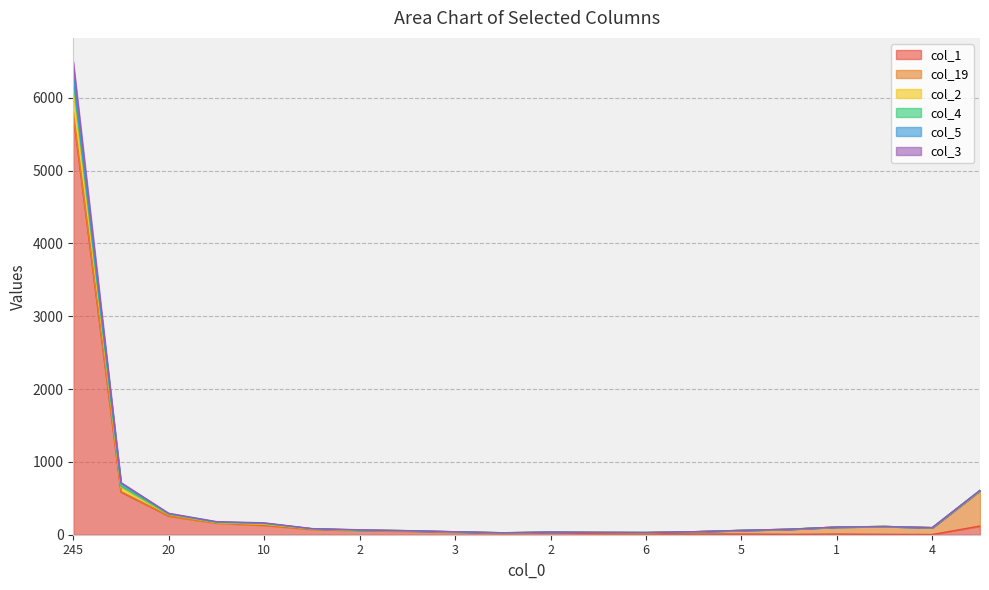

What value does the col_3 series have at 6?

32